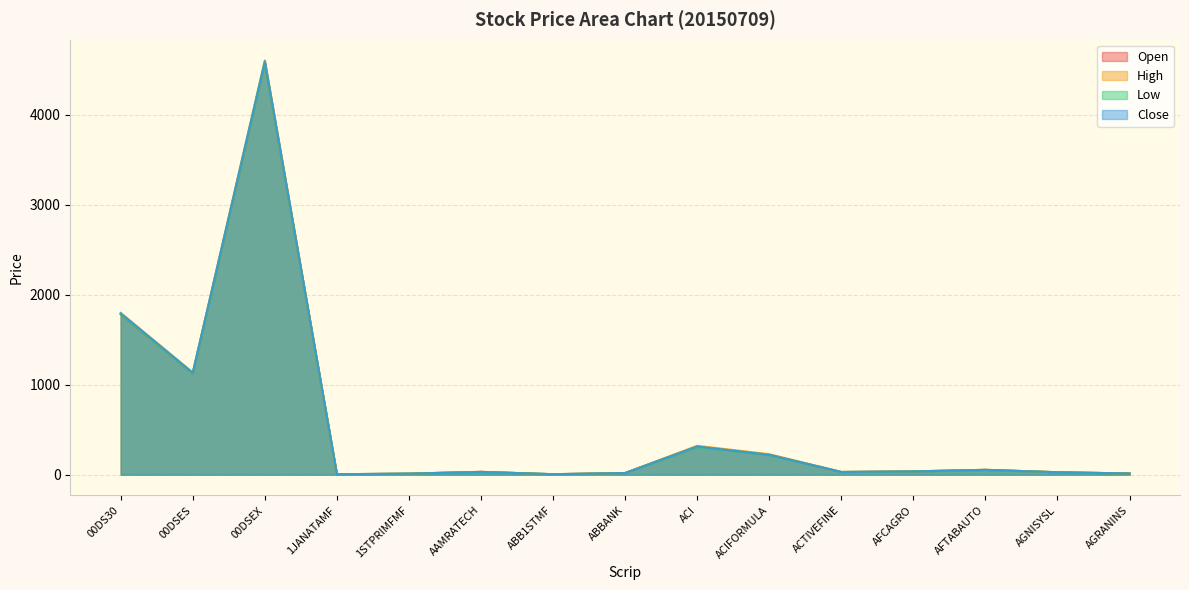

True or false: Low and High intersect in this chart.

False